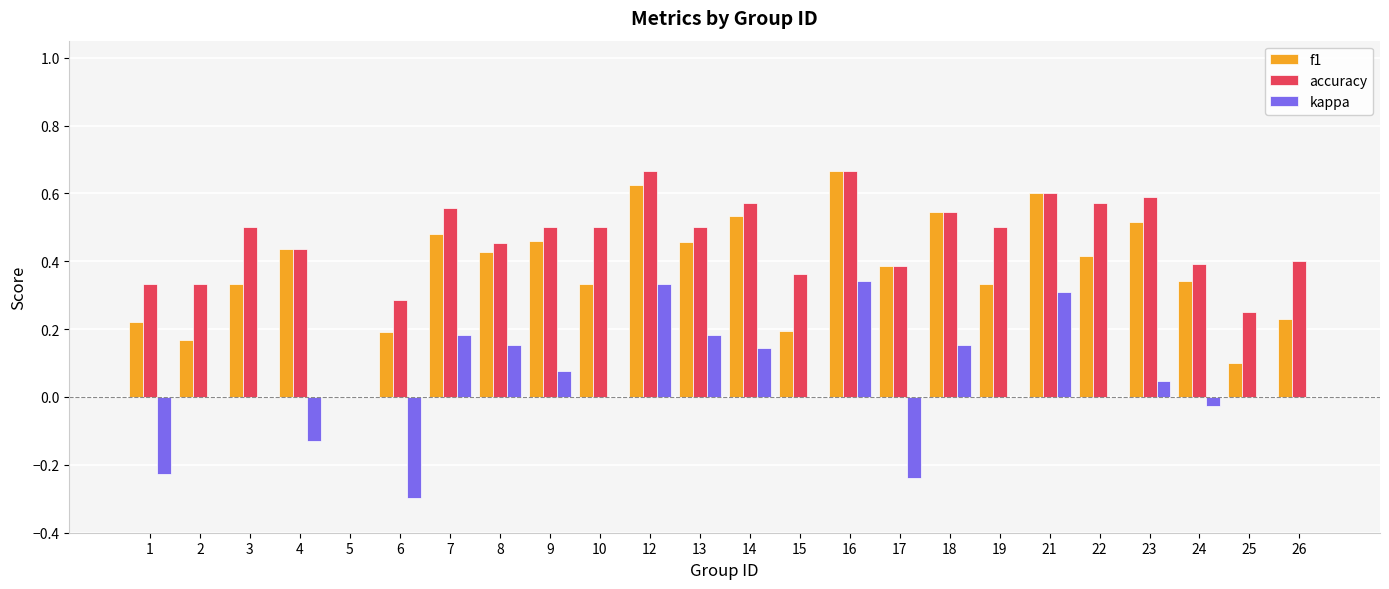

Is it true that f1 equals -0.4 at 5?

False